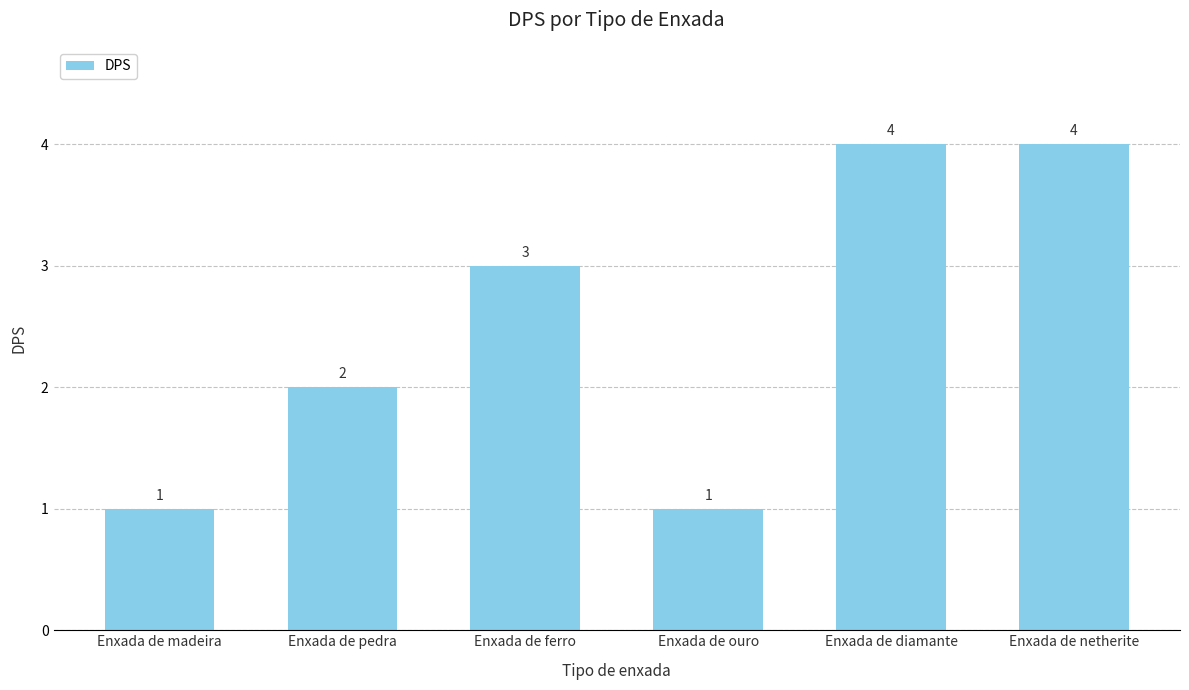

Reading left to right, extract all data points from this chart.

1	2	3	1	4	4